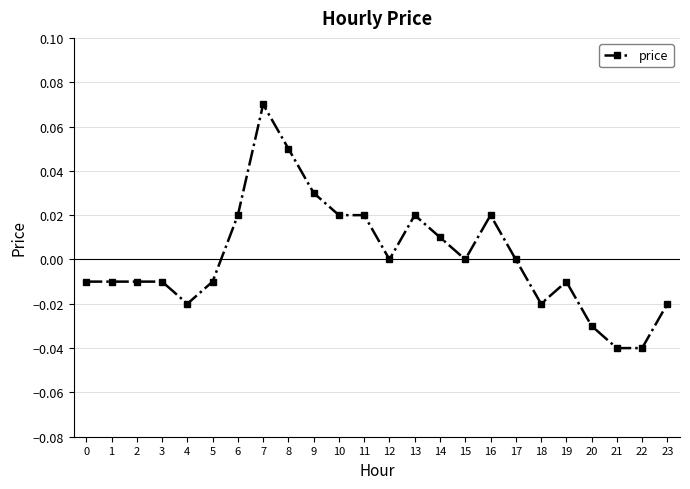

True or false: the data has more than 0 interior local peaks.

True